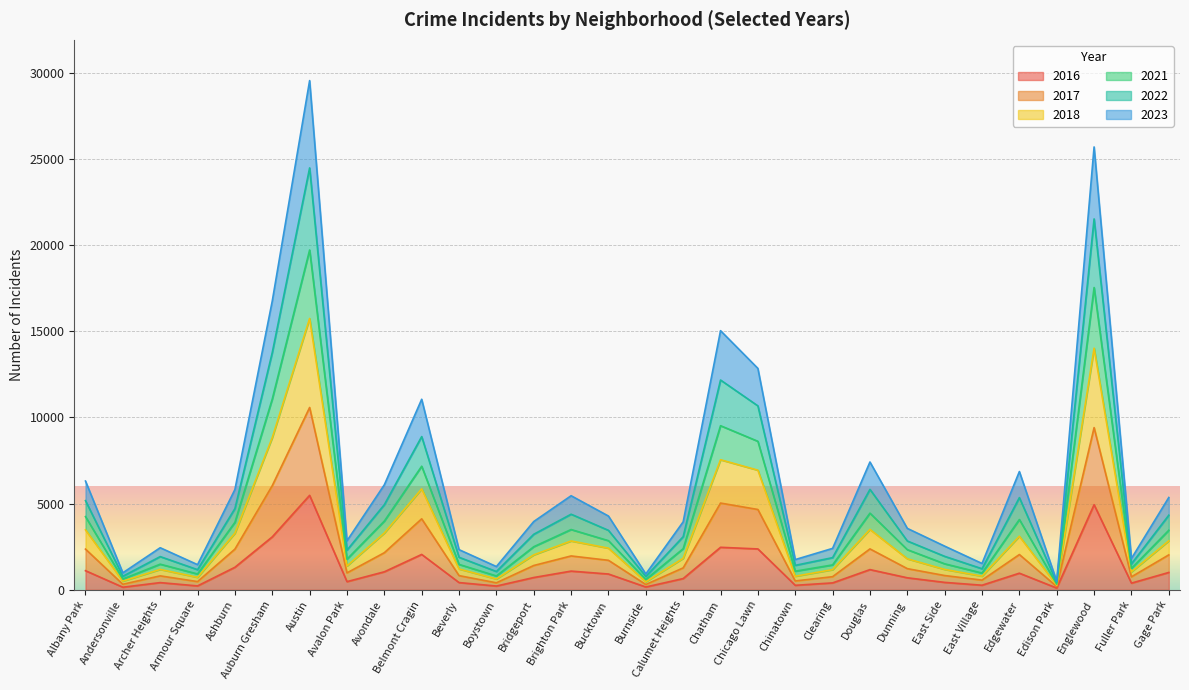

Which series has the widest spread of values?

2022